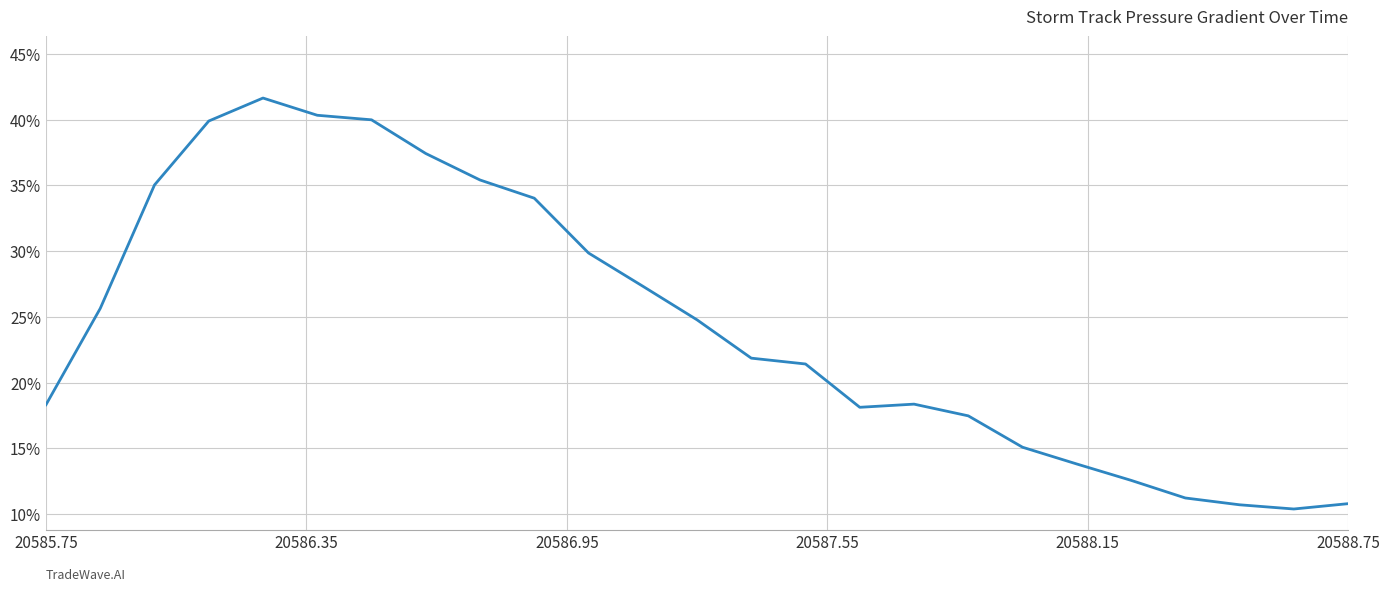

What is the maximum value shown in the chart?

41.6